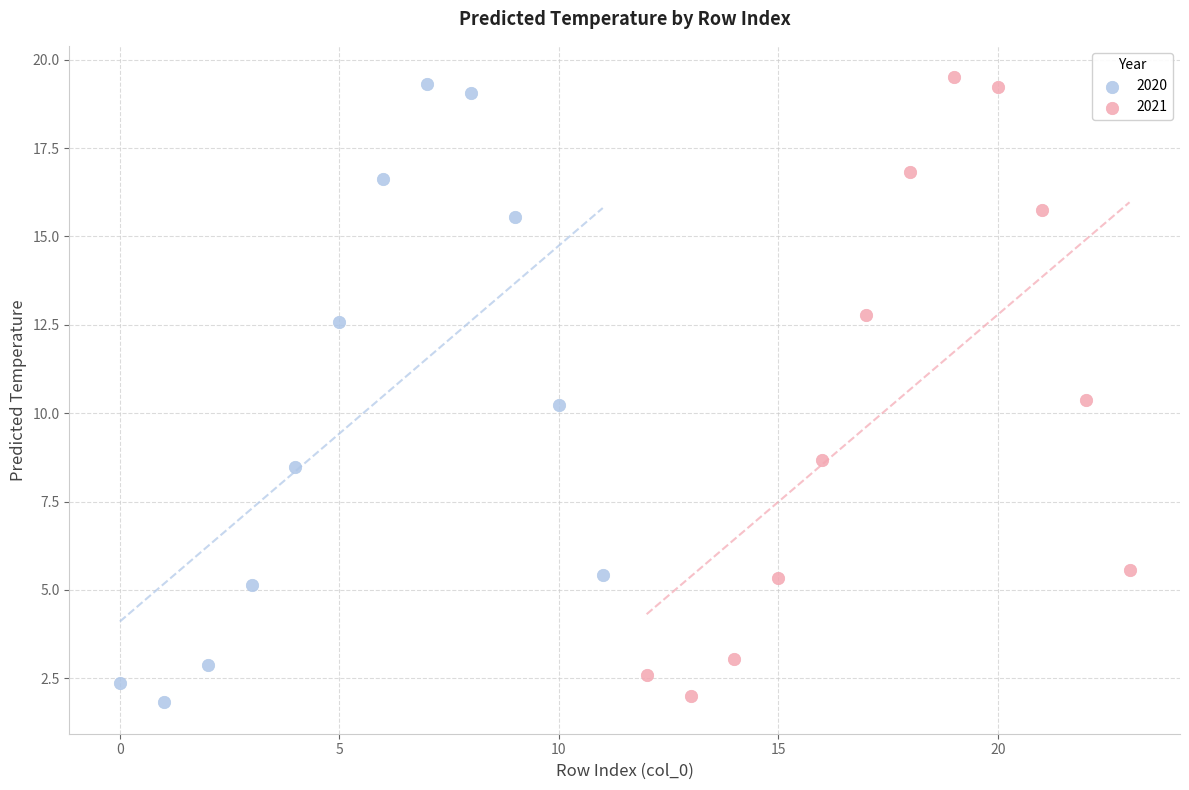

Which series contains the highest Y value?

2021